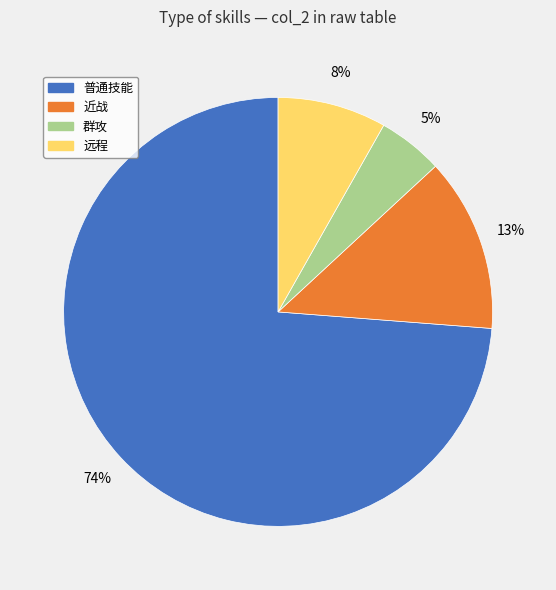

What is the largest slice in the pie chart?

普通技能